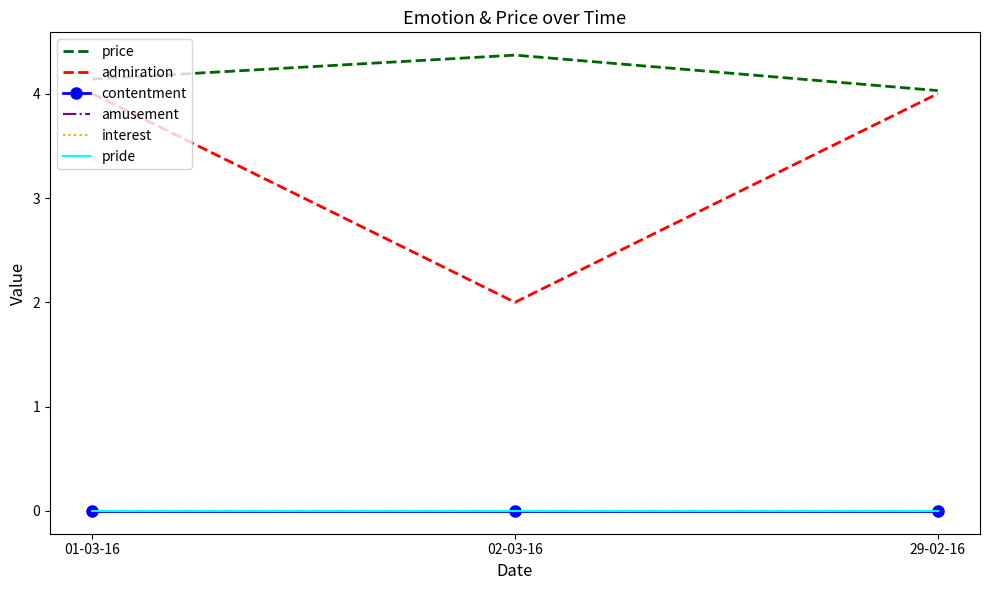

Which series has the widest spread of values?

admiration